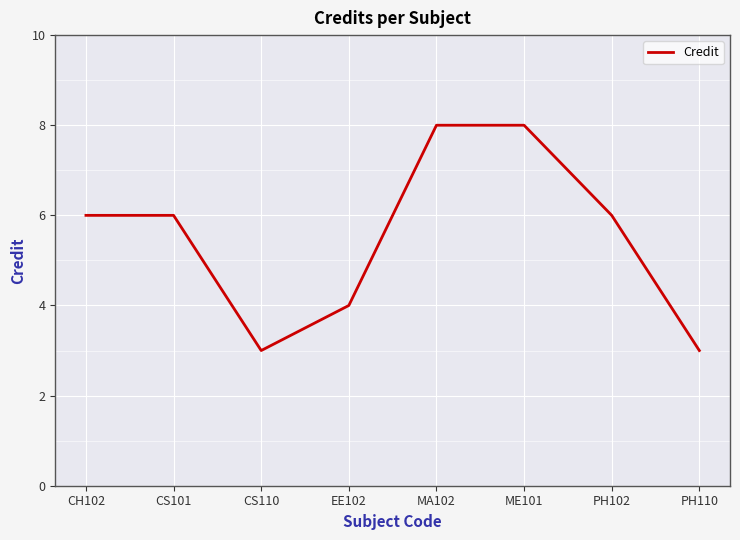

What is the difference between the values at PH110 and CH102?

3